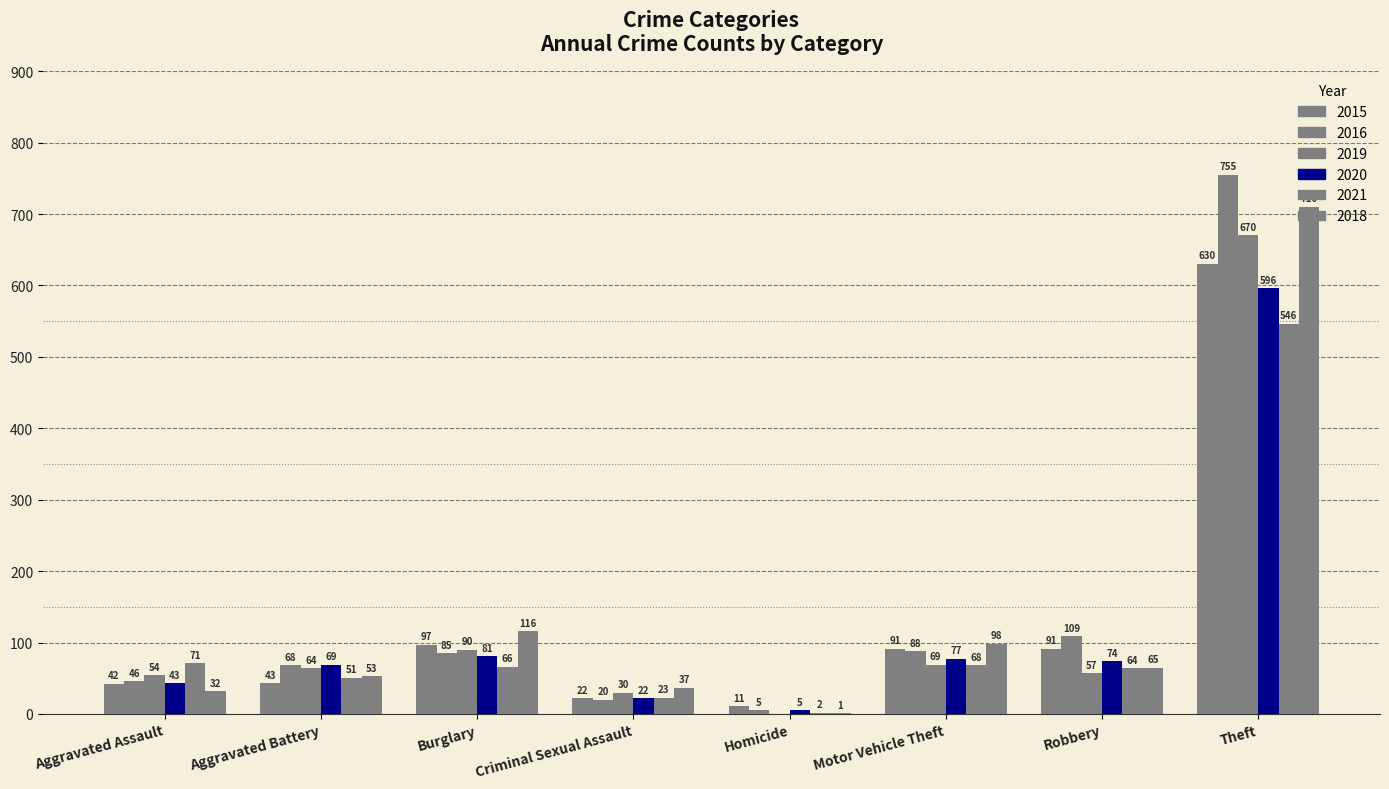

Reading left to right, what are all the values shown in this chart?

2015: 42	43	97	22	11	91	91	630
2016: 46	68	85	20	5	88	109	755
2019: 54	64	90	30	0	69	57	670
2020: 43	69	81	22	5	77	74	596
2021: 71	51	66	23	2	68	64	546
2018: 32	53	116	37	1	98	65	710